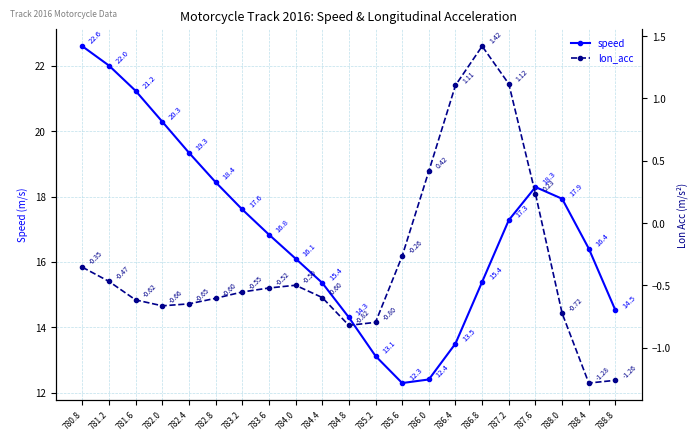

What is the label of the 8th point from the left?

783.6